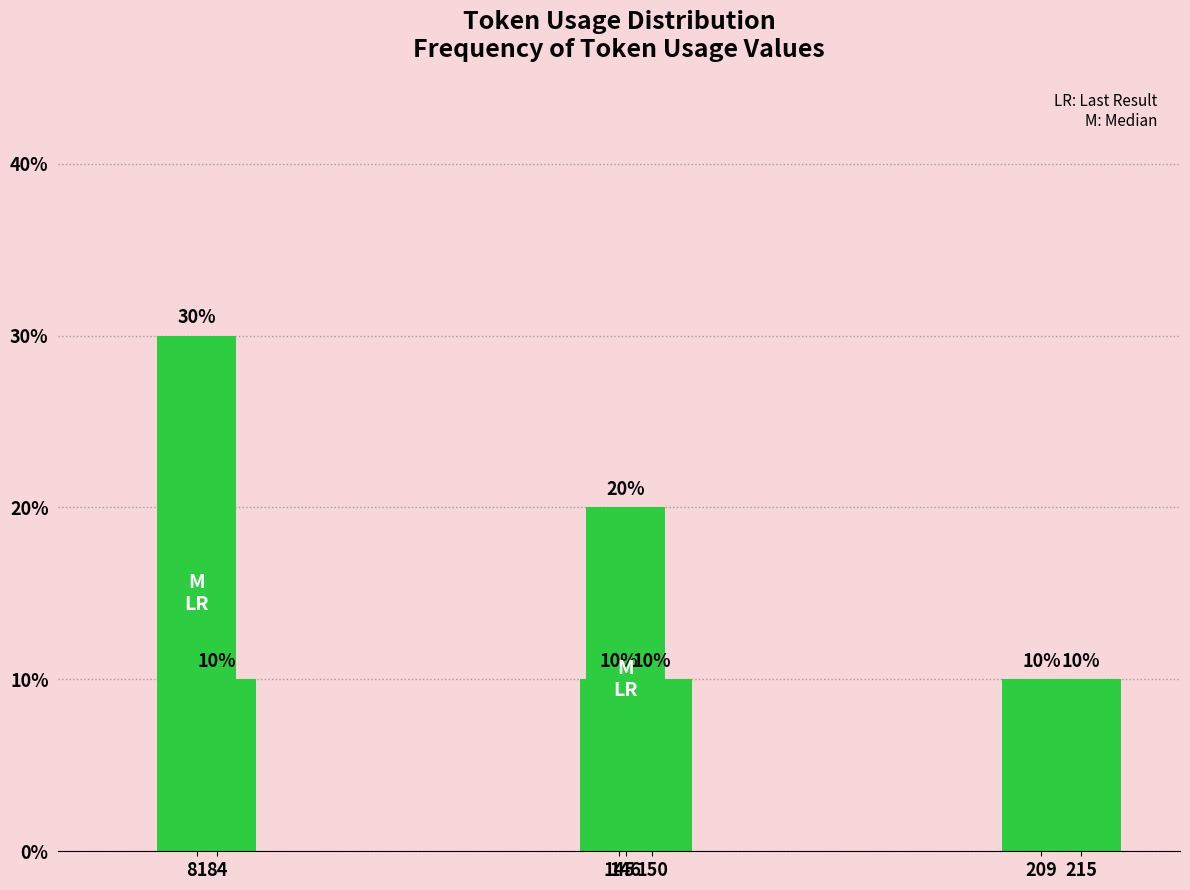

Between 146 and 150, which is larger?

146